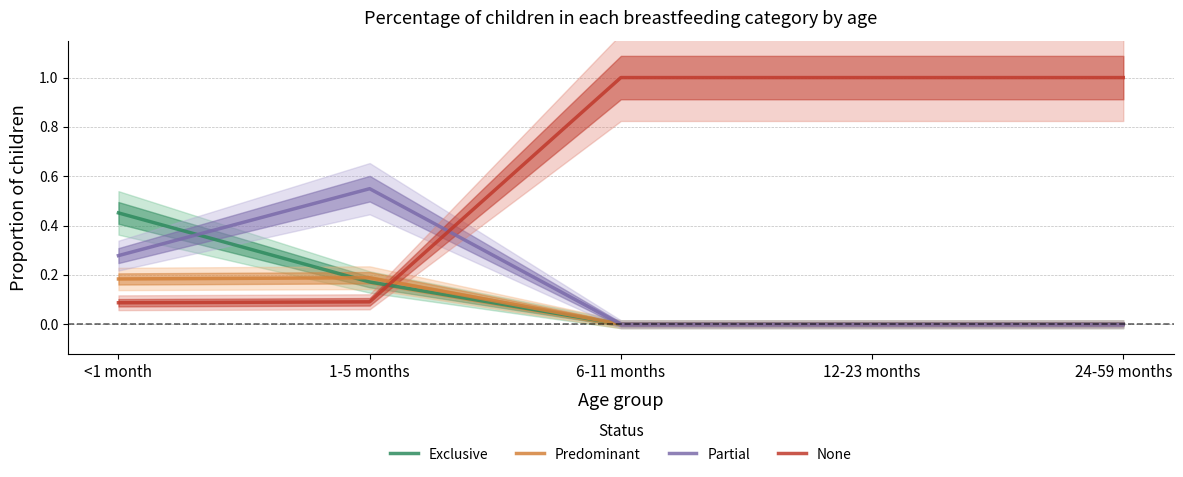

How many values in Exclusive are above zero?

2